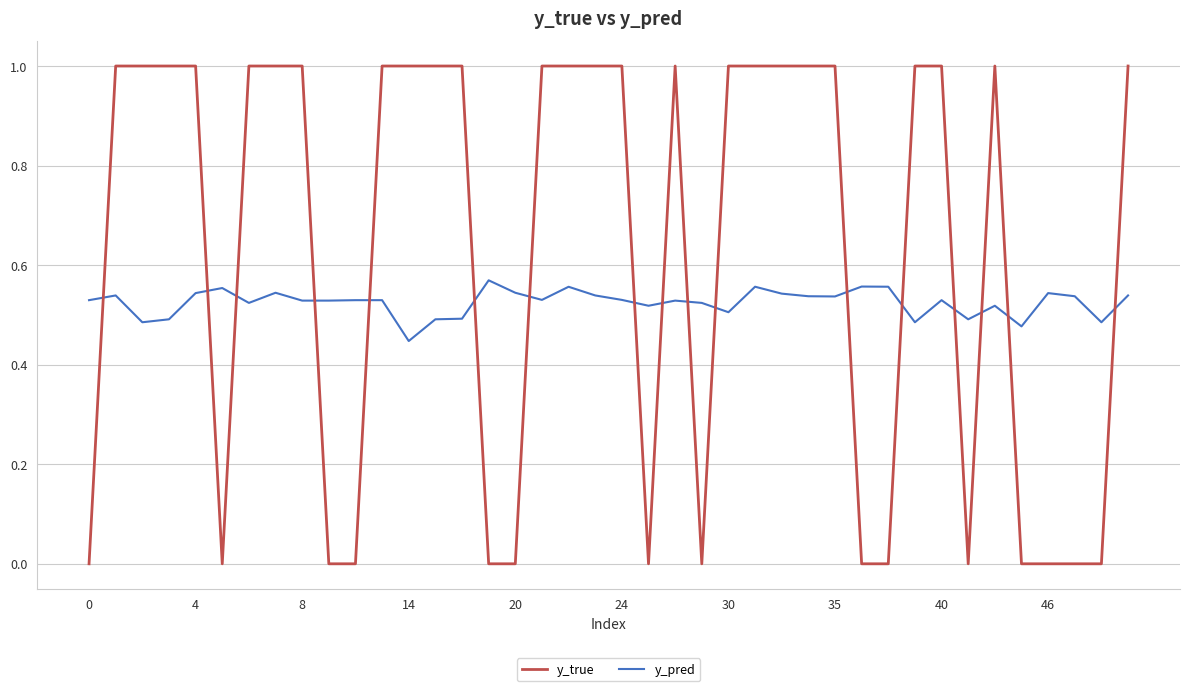

What is the difference between the maximum and minimum values in the y_true series?

1.0